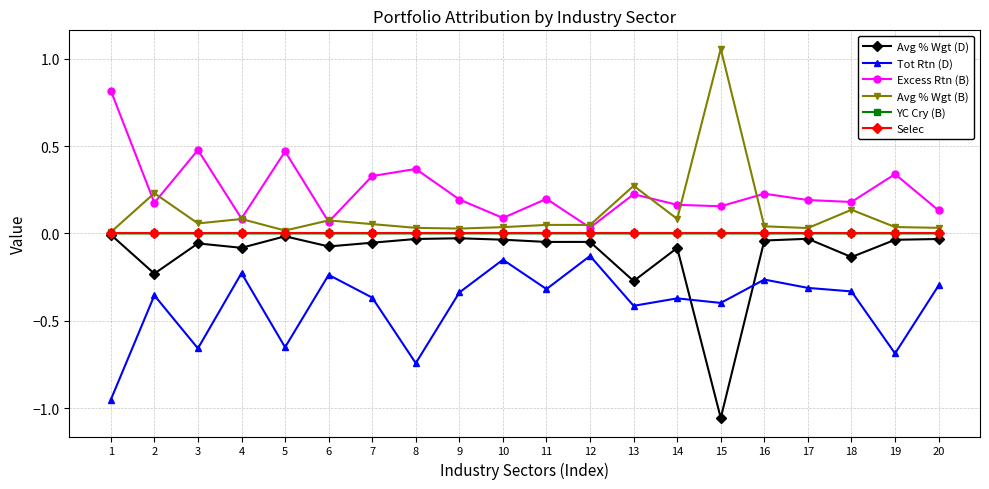

True or false: Avg % Wgt (D) has a value of -0.1 at 4.

True